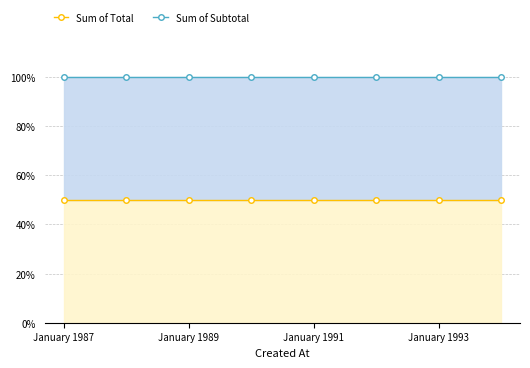

At how many categories does at least one series exceed 92?

8